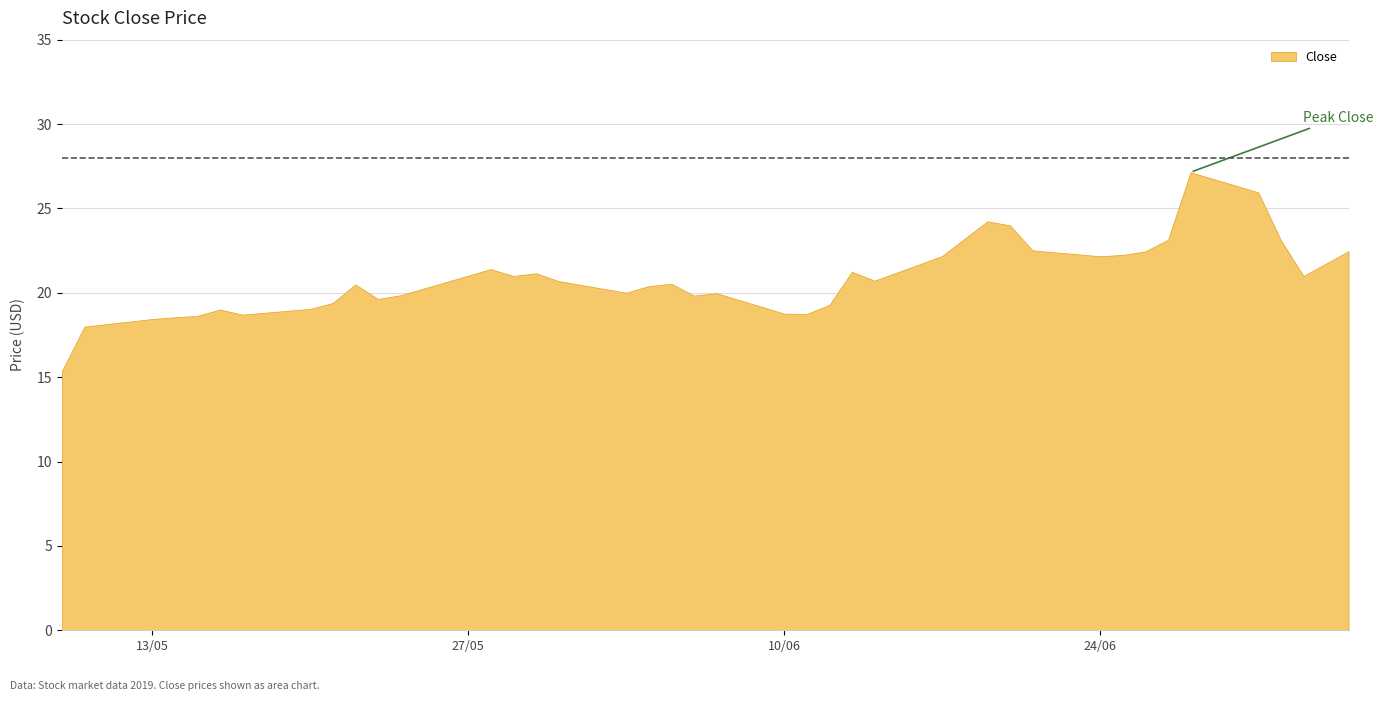

What is the maximum value shown in the chart?

27.1